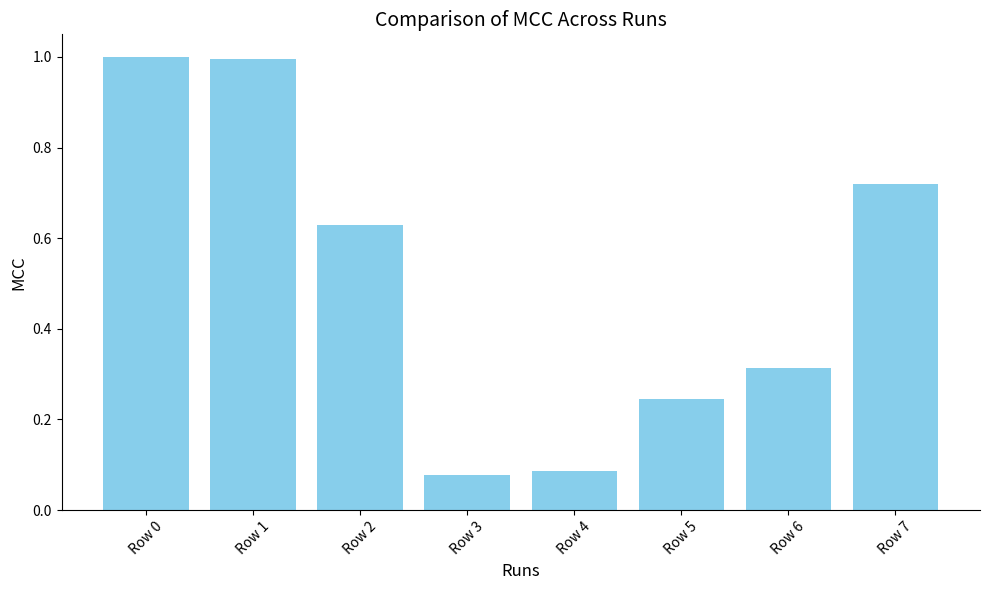

At which category does the chart reach its minimum across all series?

Row 3